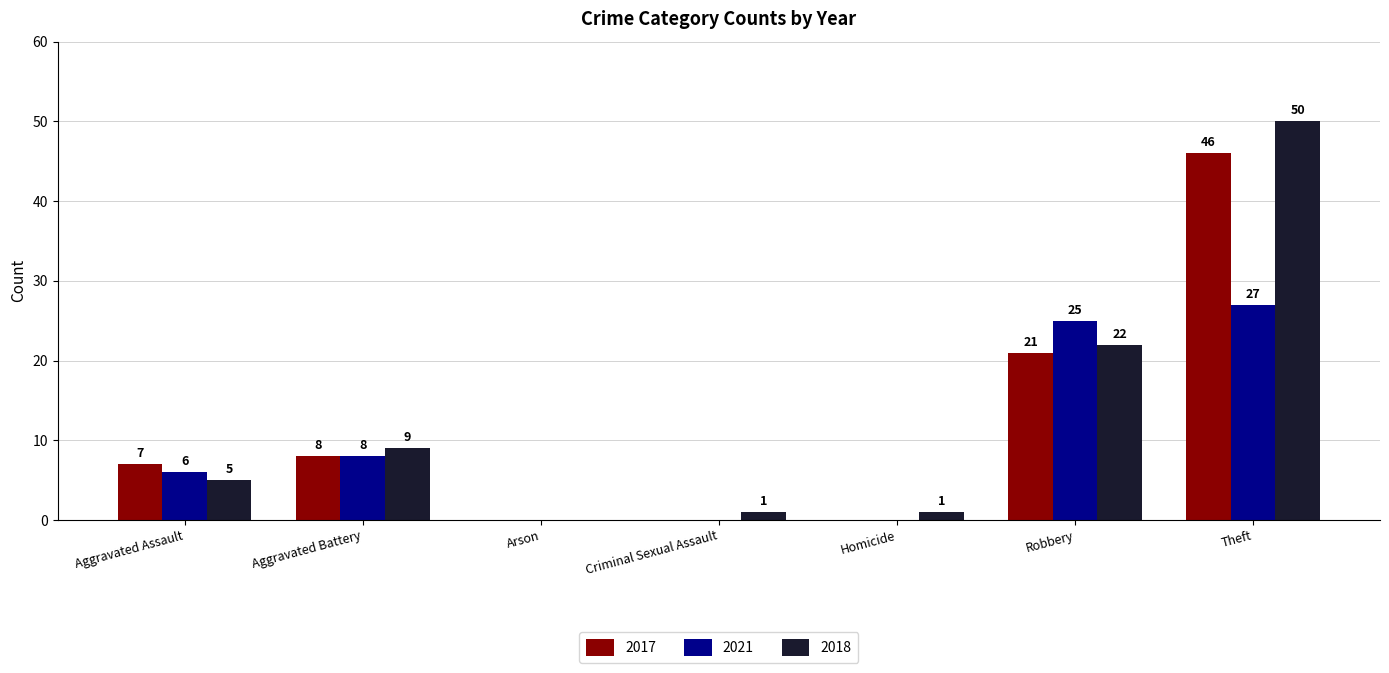

What is the sum of all 2017 values?

82